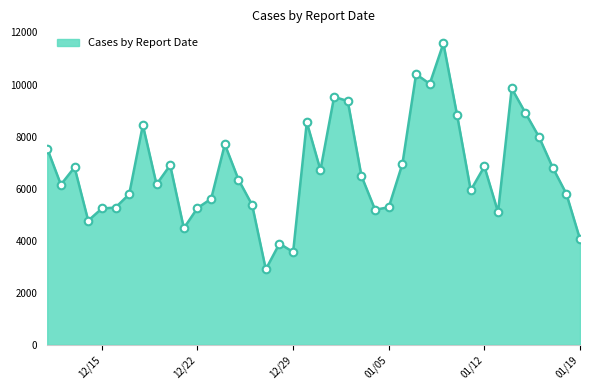

What is the smallest value displayed?

2898